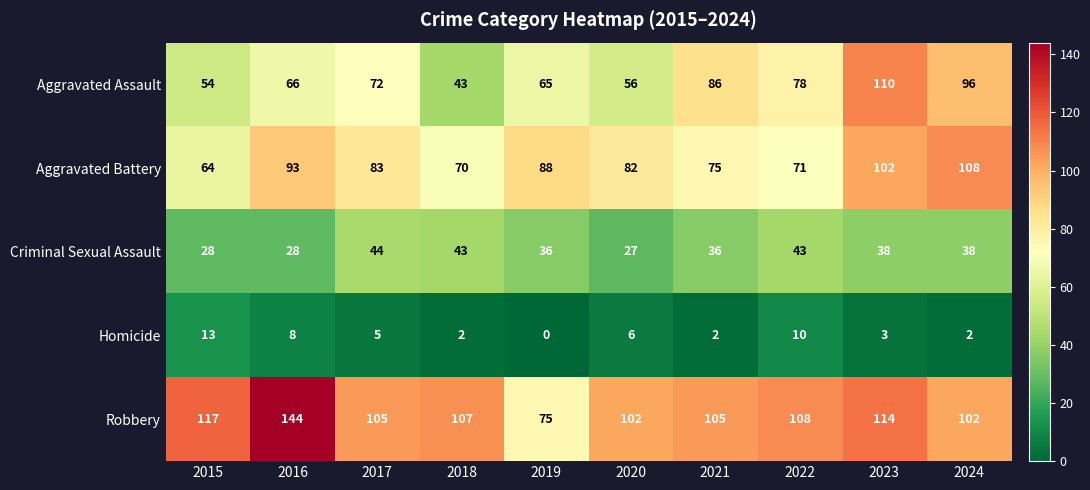

What is the greatest value displayed?

144